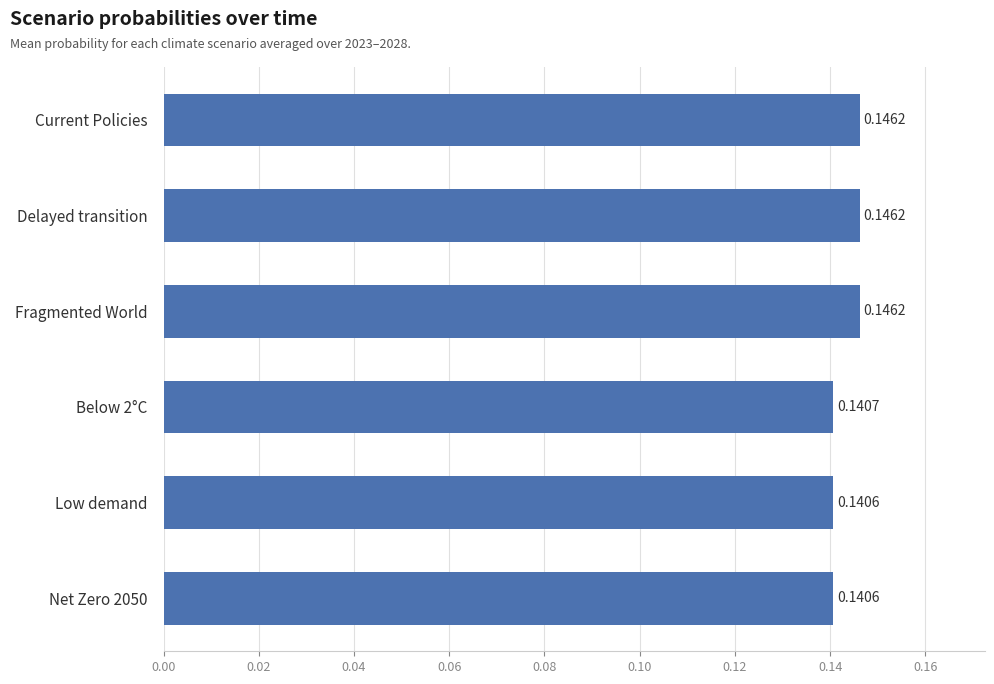

What is the sum of all values?

0.9